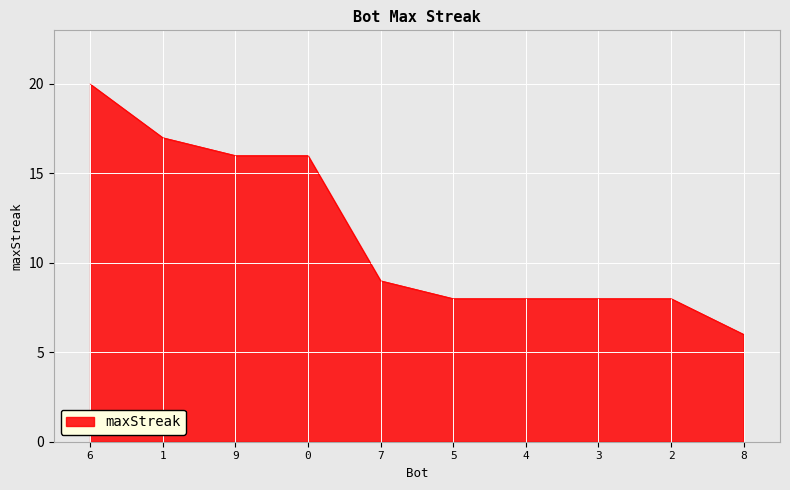

What position from the right is 4?

4